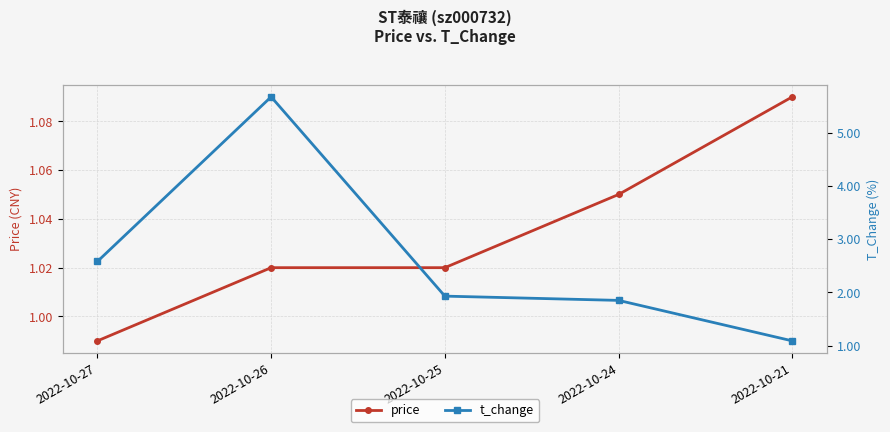

The value of t_change at 2022-10-27 is 1.4. True or false?

False